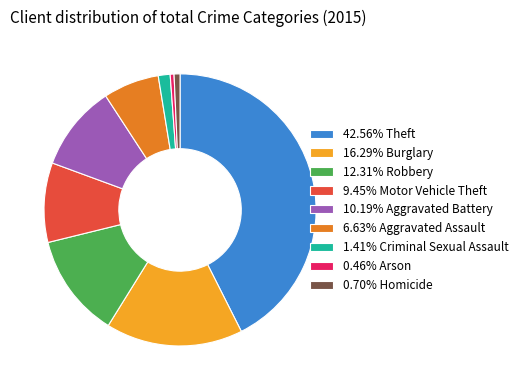

What is the ratio of the value at 12.31% Robbery to the value at 1.41% Criminal Sexual Assault?

8.7